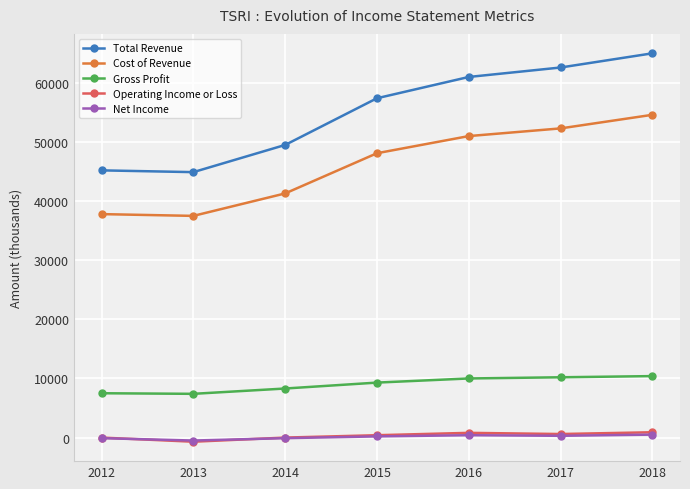

Is it true that Operating Income or Loss equals 0 at 2012?

True